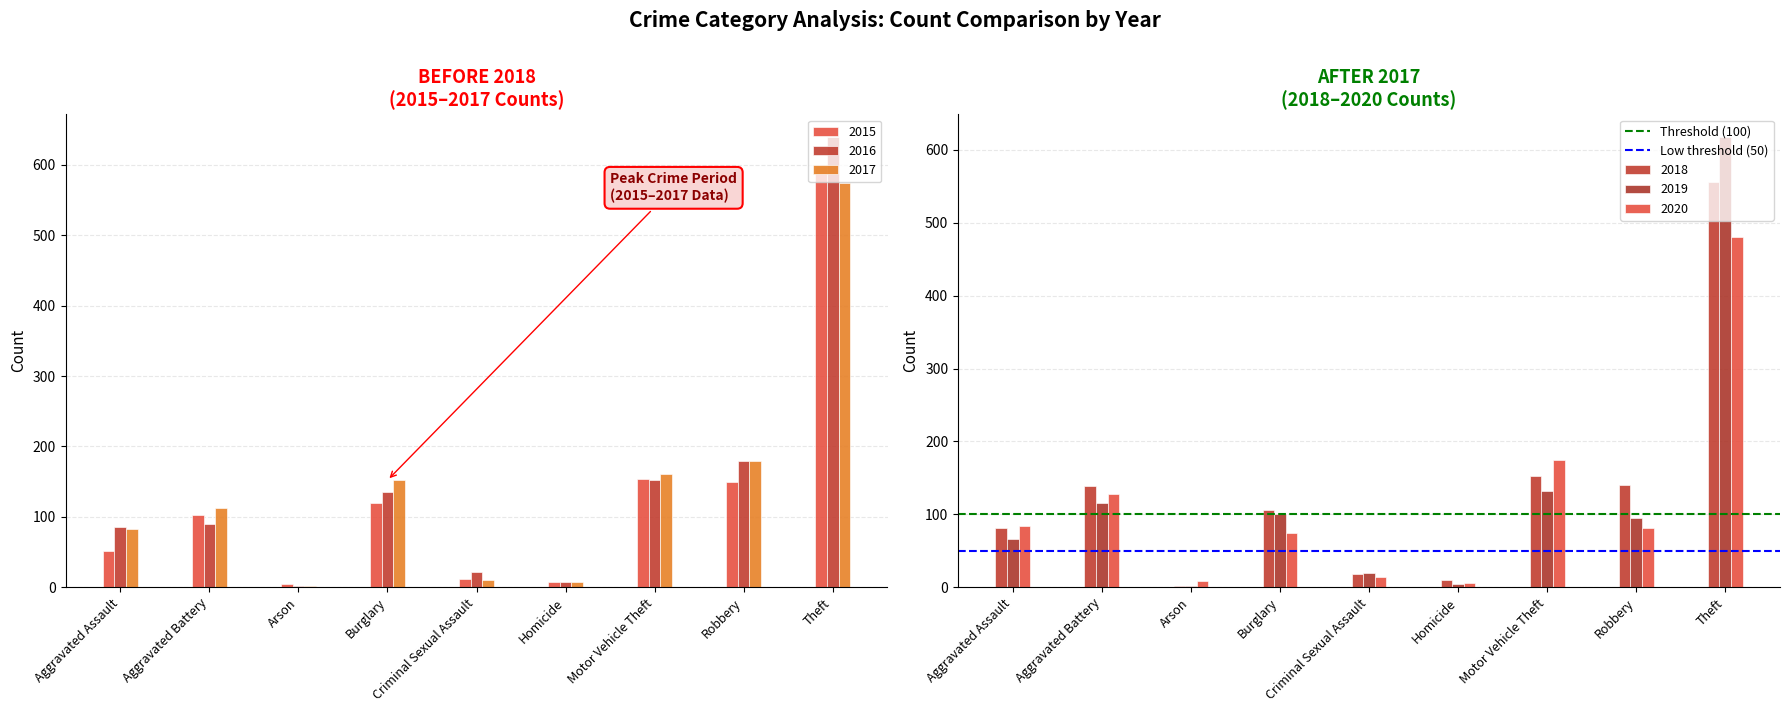

What is the sum of the Low threshold (50) values at Aggravated Battery and Aggravated Assault?

100